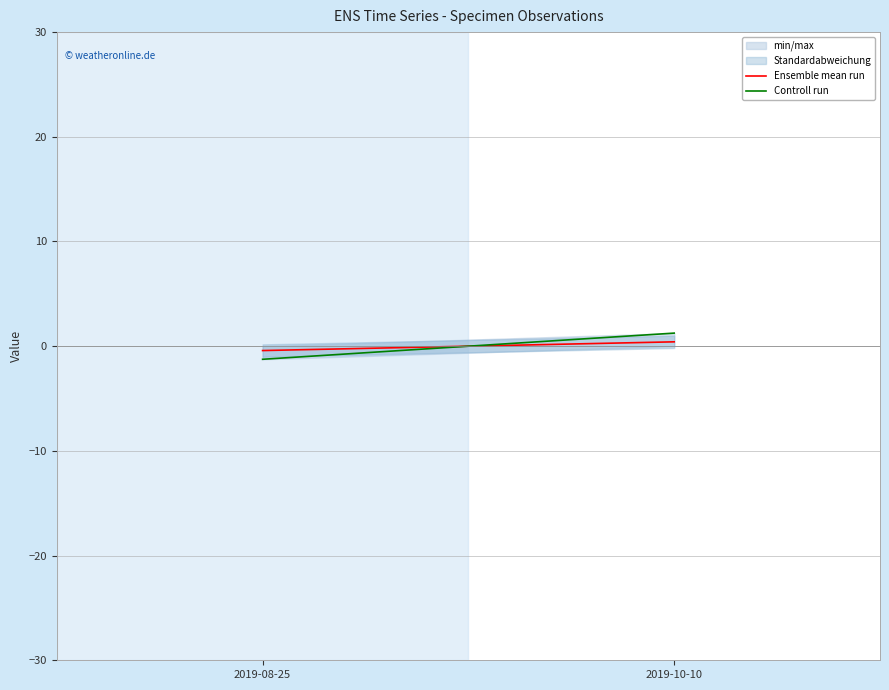

Rank the series by their maximum value, from lowest to highest.

Ensemble mean run, Controll run